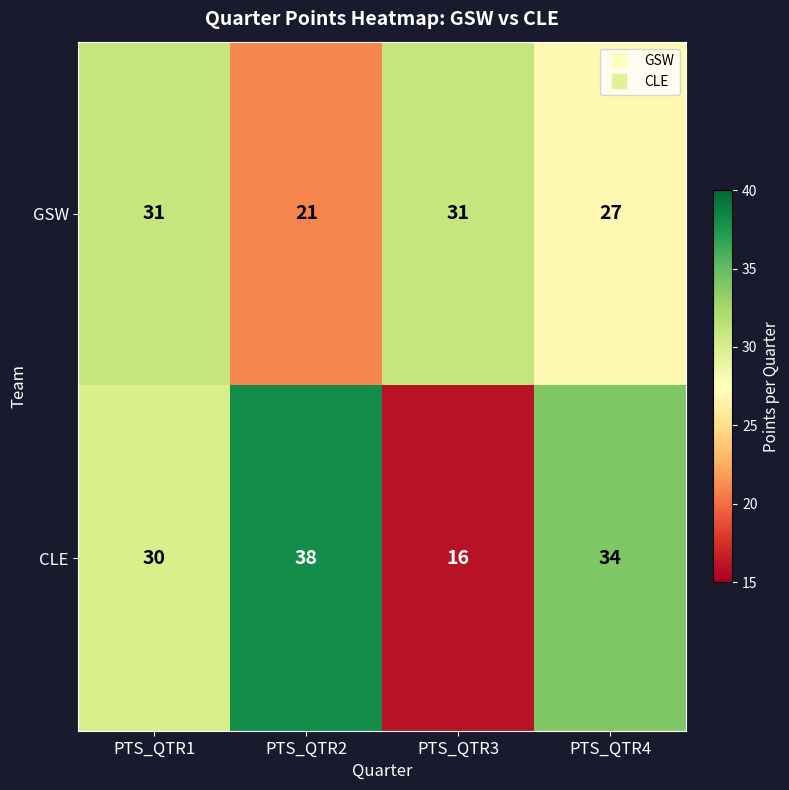

Is it true that GSW equals 43 at PTS_QTR4?

False